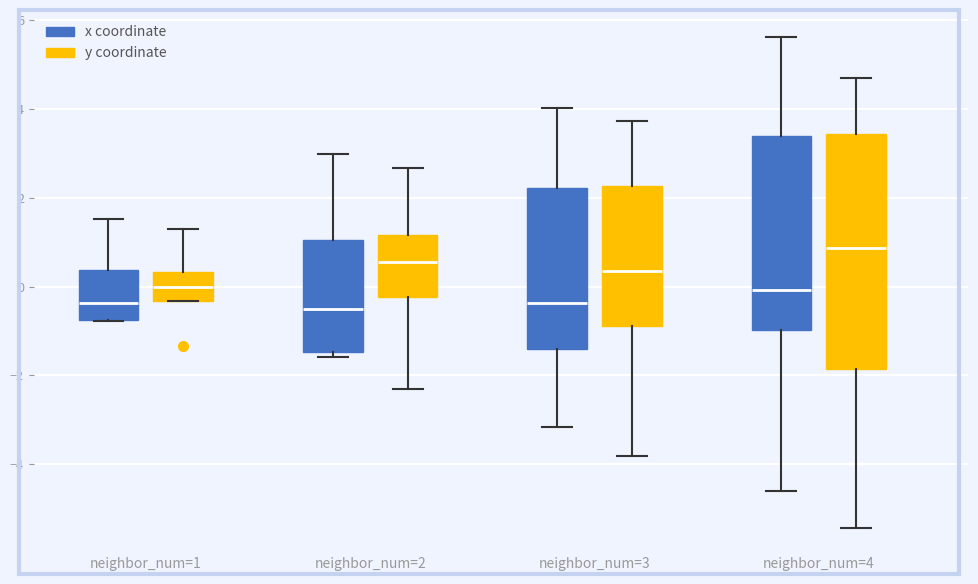

Comparing the boxes themselves (not the whiskers), which one is the tallest?

neighbor_num=4 (y coordinate)